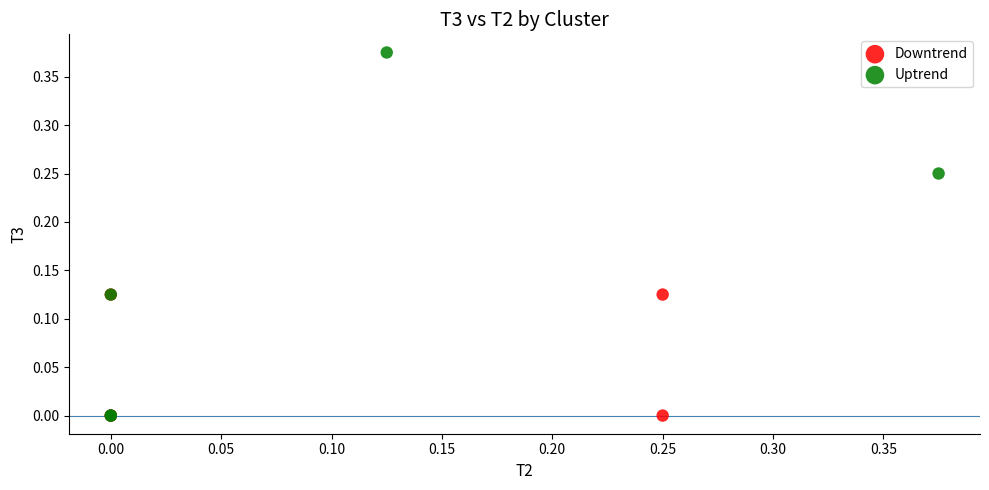

Which series has the largest Y range (max minus min)?

Uptrend